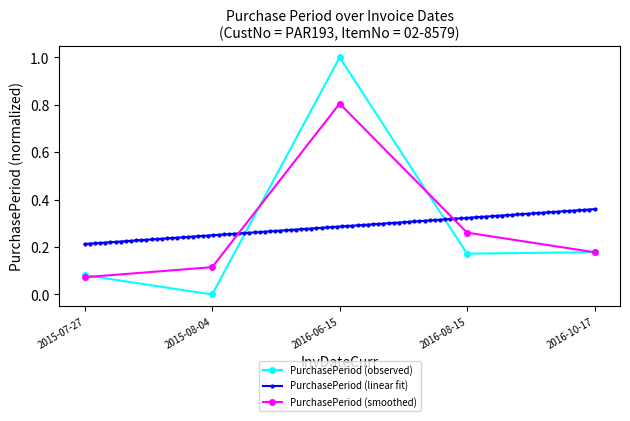

Which category has the lowest value across all series?

2015-08-04